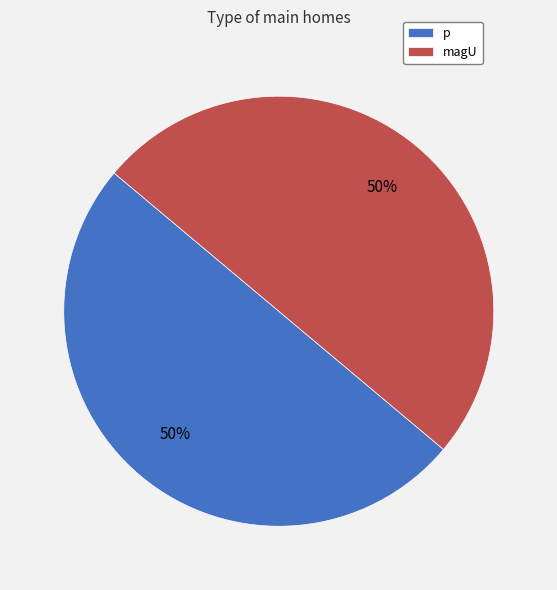

What percentage is the p slice, to the nearest percent?

50%